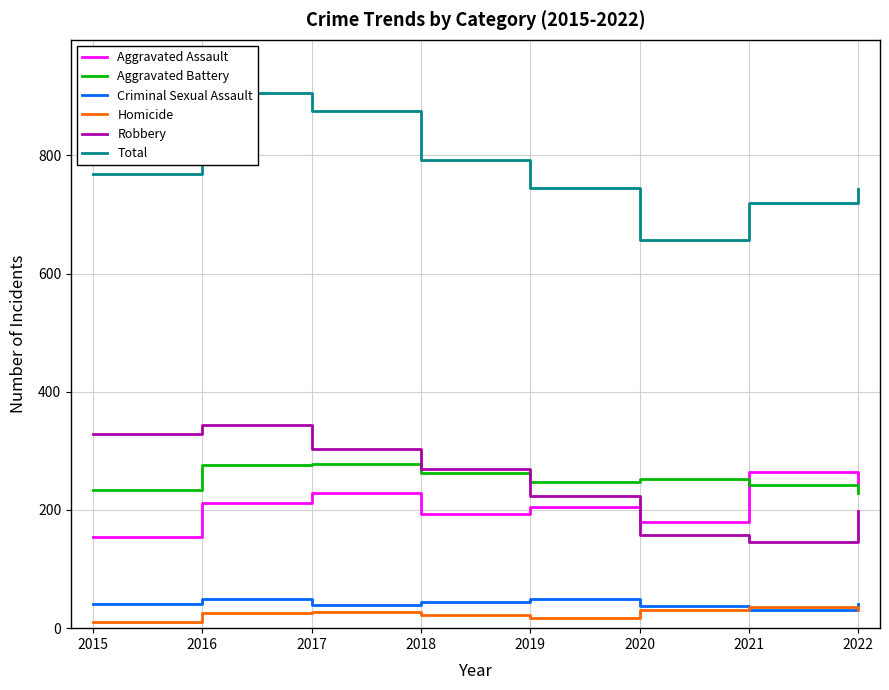

Count the number of categories in the chart.

8